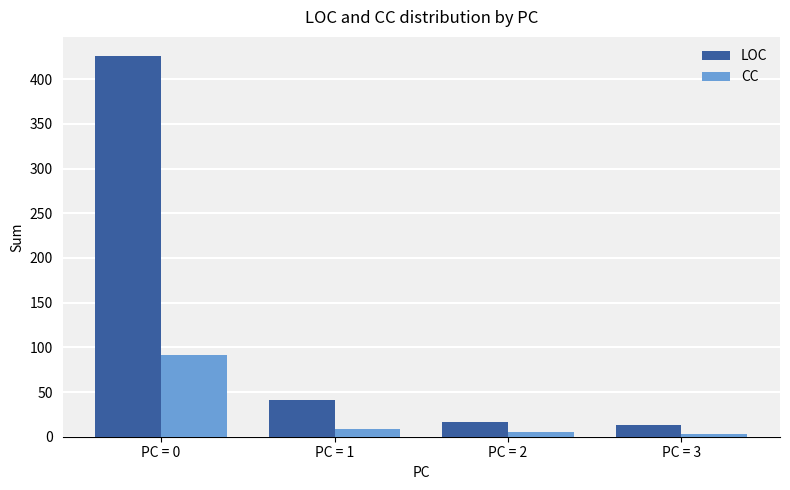

Which category has the highest value across all series?

PC = 0